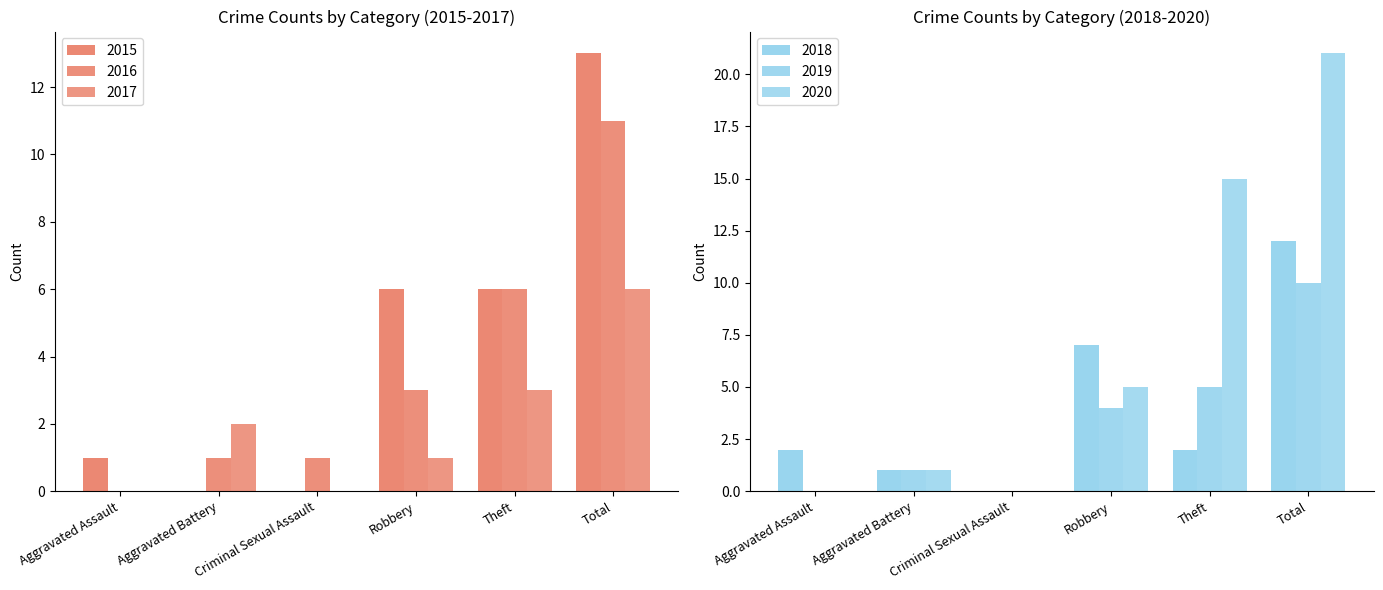

What is the sum of all 2015 values?

26